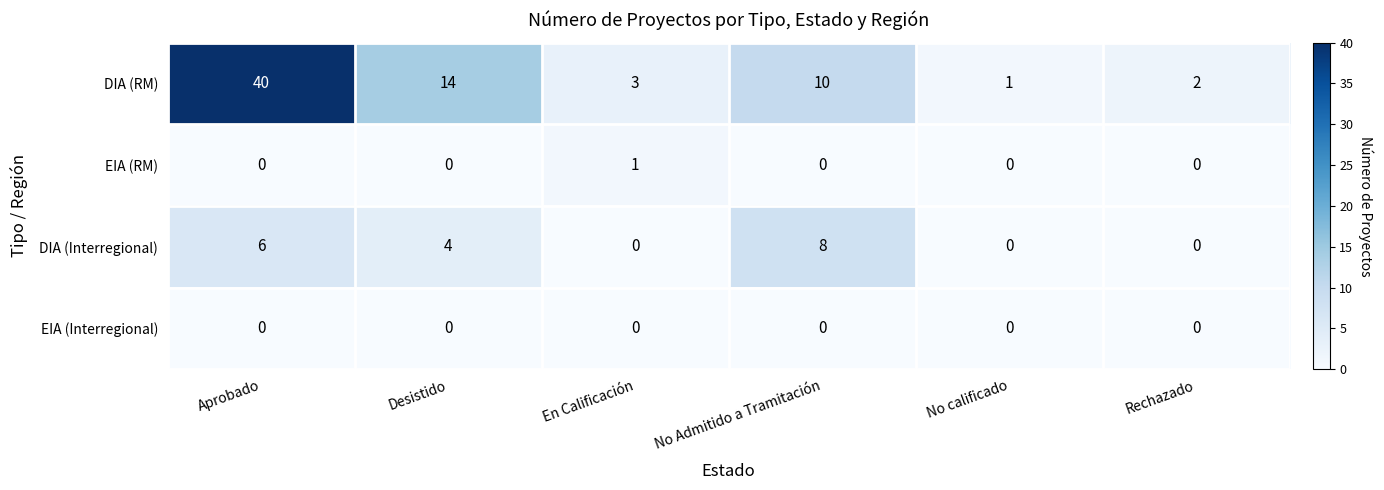

Which series has the largest range (max minus min)?

DIA (RM)